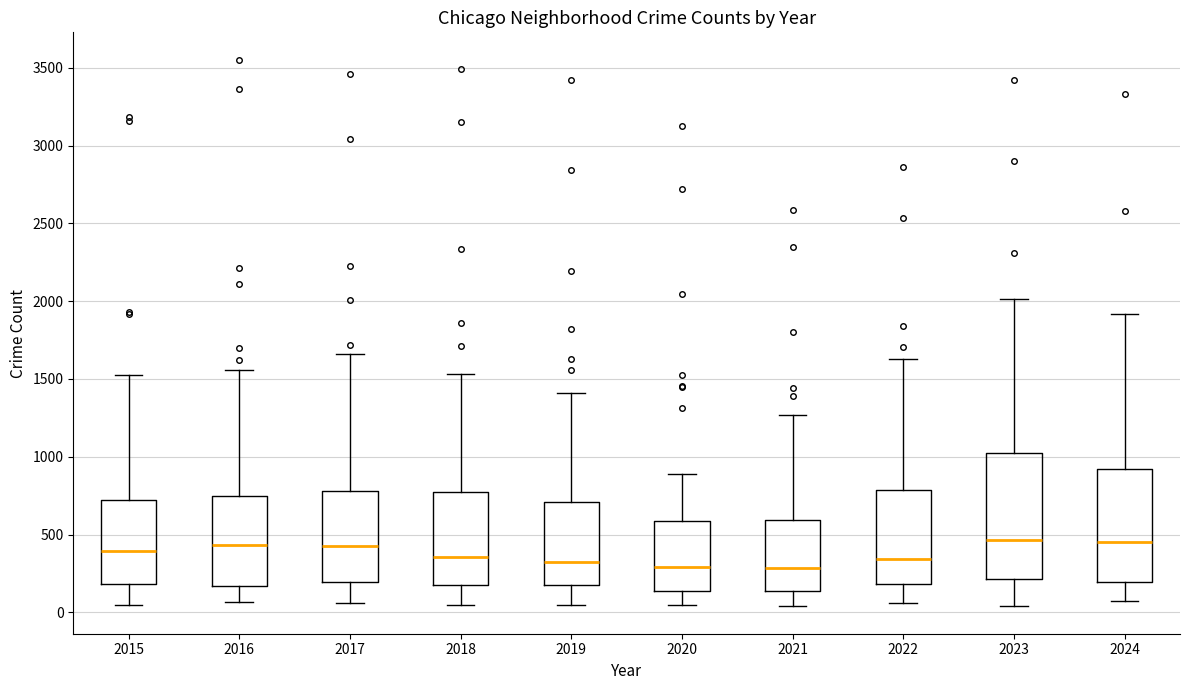

Reading left to right, transcribe this box plot: for each box, give where its median line is, the range the box spans, and where its two whiskers end, as read against the y-axis. The values are not printed on the chart, so give them approximately, as read against the axis.

2015: median 400, box 200 to 700, whiskers 50 to 1550
2016: median 450, box 150 to 750, whiskers 50 to 1550
2017: median 450, box 200 to 800, whiskers 50 to 1650
2018: median 350, box 200 to 800, whiskers 50 to 1550
2019: median 300, box 200 to 700, whiskers 50 to 1400
2020: median 300, box 150 to 600, whiskers 50 to 900
2021: median 300, box 150 to 600, whiskers 50 to 1250
2022: median 350, box 200 to 800, whiskers 50 to 1650
2023: median 450, box 200 to 1000, whiskers 50 to 2000
2024: median 450, box 200 to 900, whiskers 50 to 1900